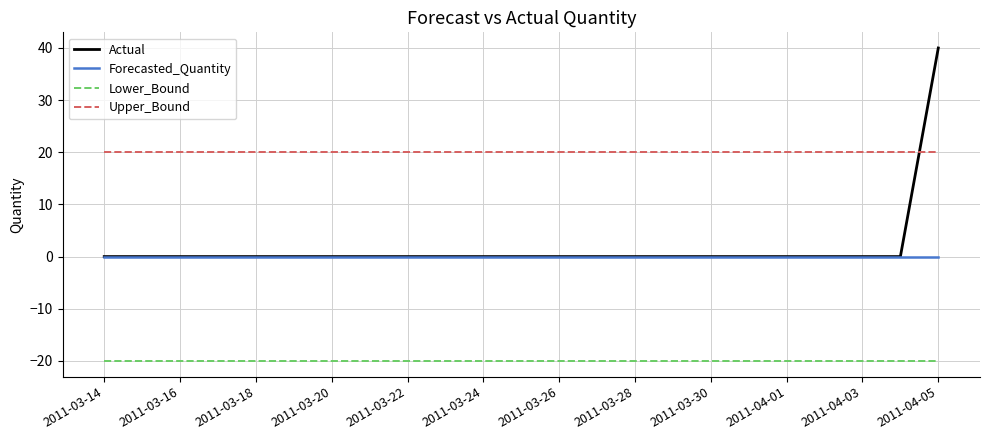

Which series has the largest total across all categories?

Upper_Bound